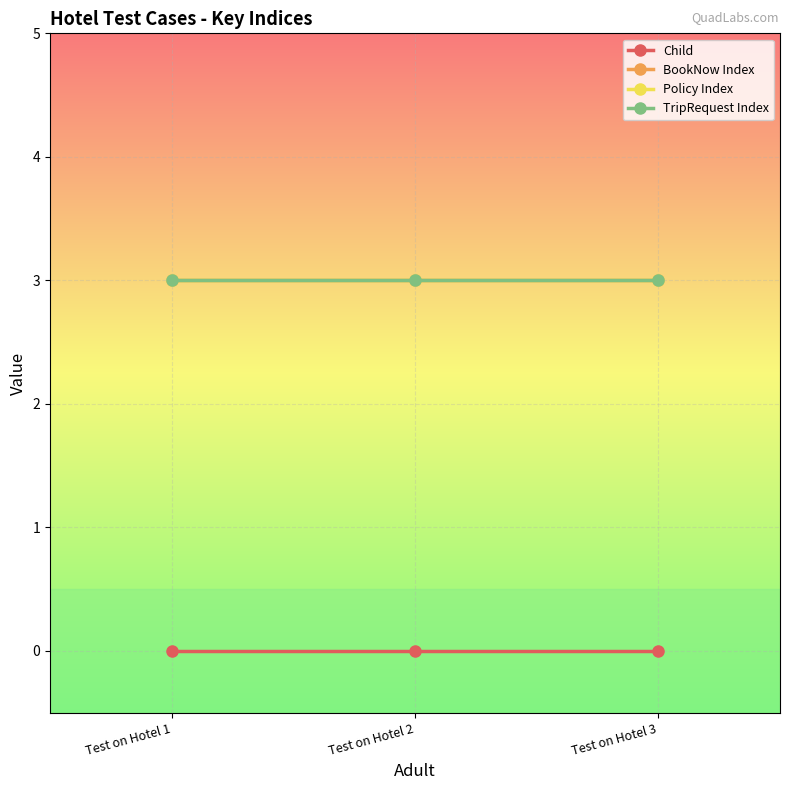

Rank the series at Test on Hotel 3 from lowest to highest value.

Child, BookNow Index, Policy Index, TripRequest Index